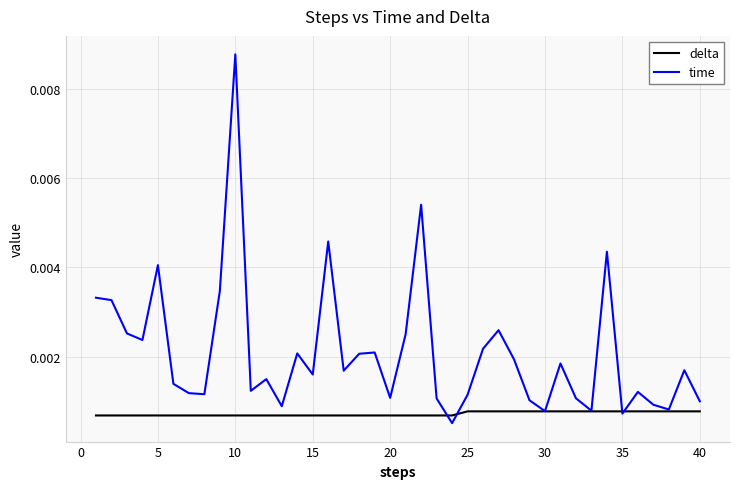

Rank the series by their average value, from highest to lowest.

time, delta